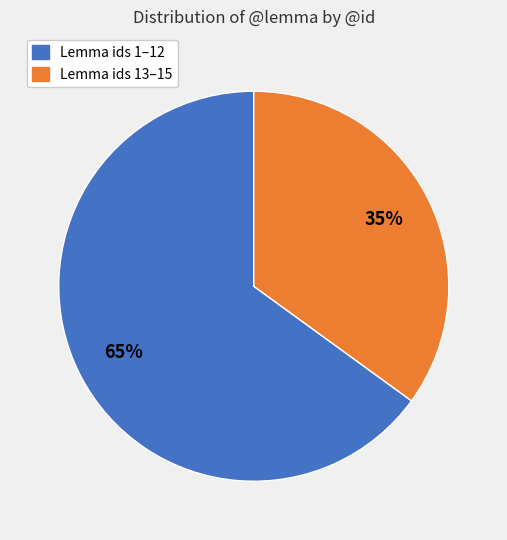

Is there any slice that represents more than half of the pie?

Yes